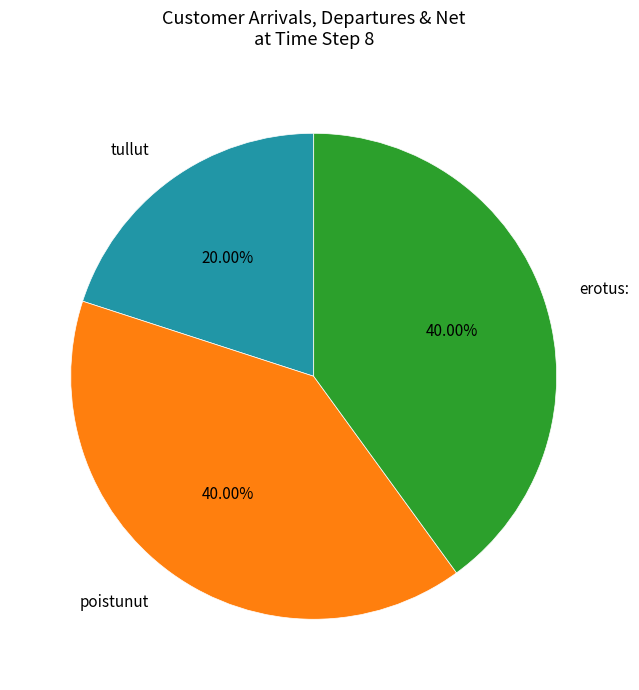

Is it true that erotus: is 53% of the pie?

False